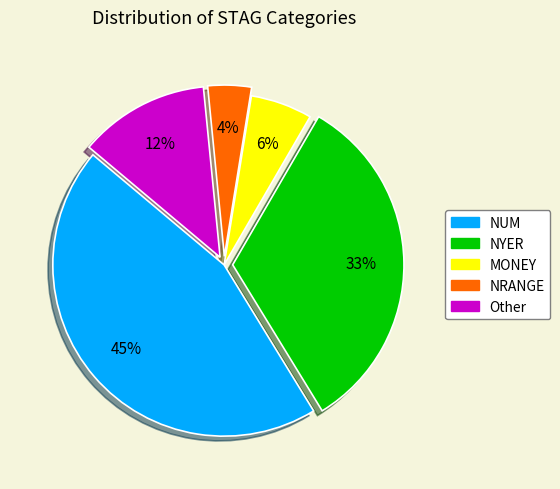

To the nearest percent, what is the average slice percentage?

20%